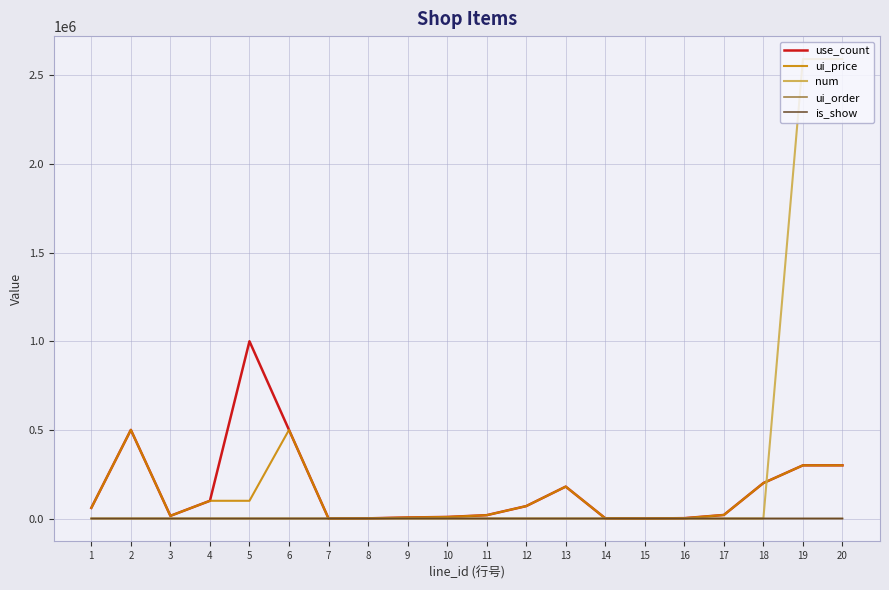

True or false: use_count has a value of 200 at 15.

True